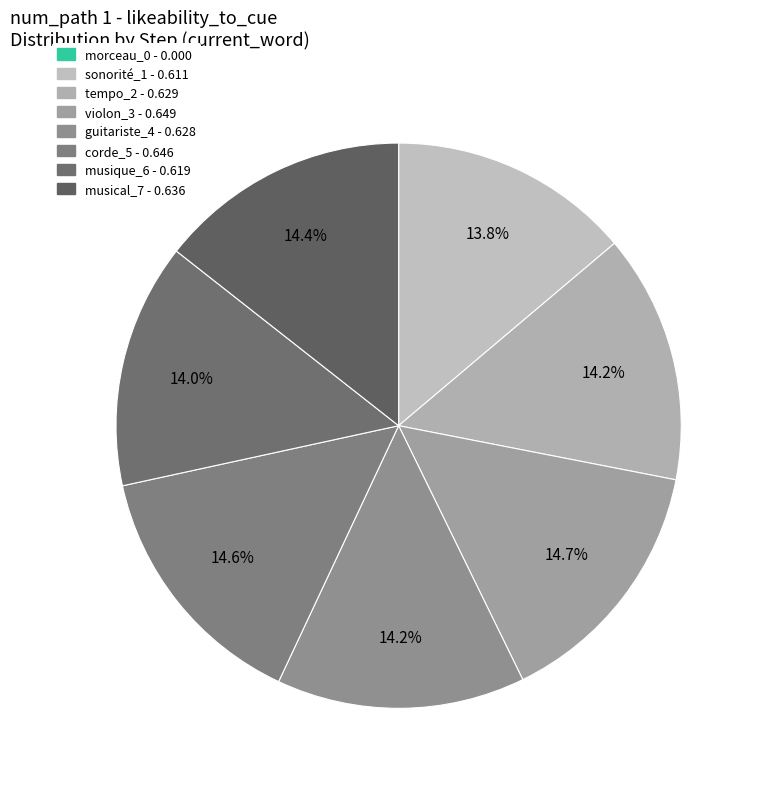

Rank the categories by value from highest to lowest.

violon_3, corde_5, musical_7, tempo_2, guitariste_4, musique_6, sonorité_1, morceau_0